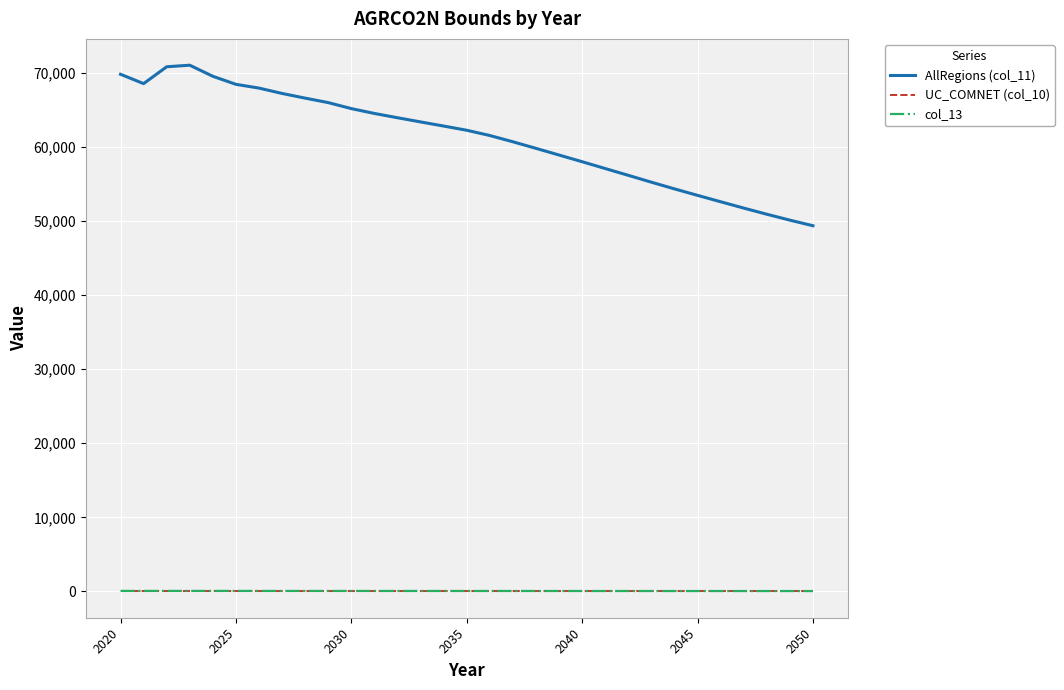

Does the chart display data point markers on the line(s)?

No